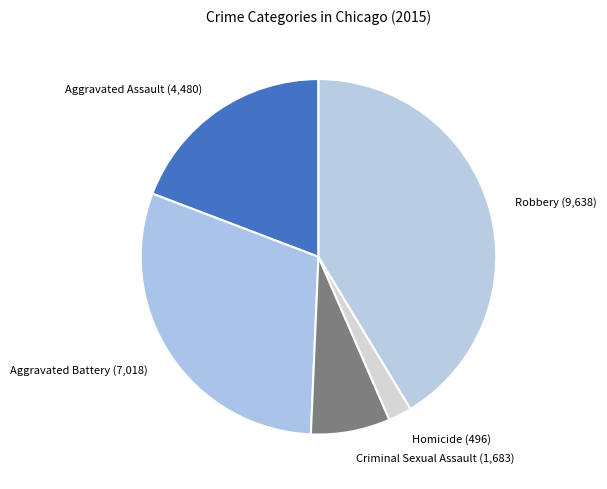

Does Criminal Sexual Assault account for over 50% of the chart?

No